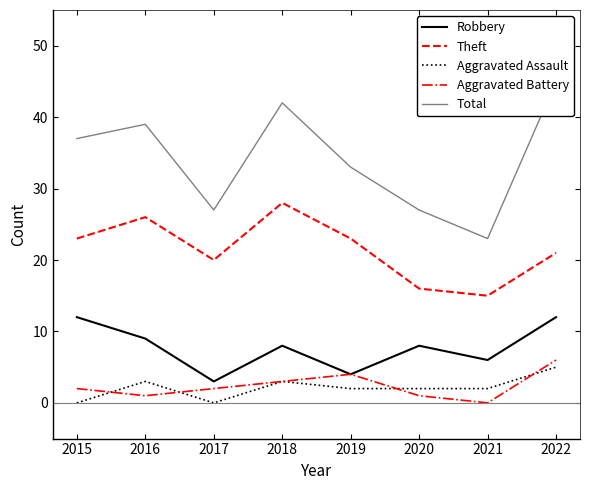

Is it true that Theft equals 26 at 2016?

True